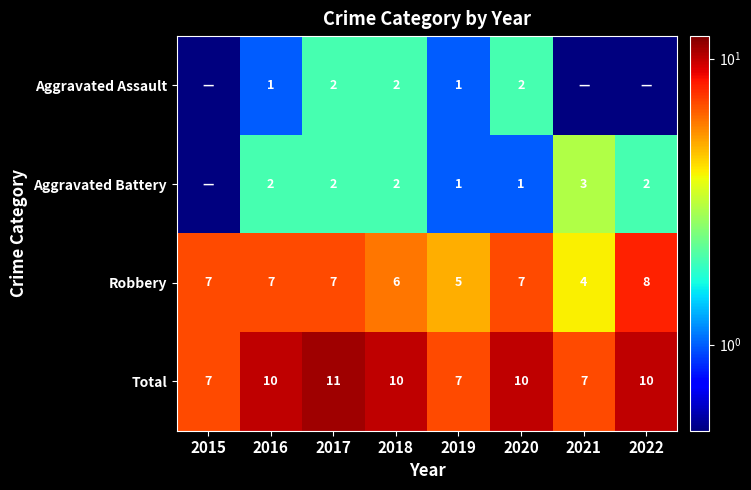

At which label is Robbery closest to 6?

2018